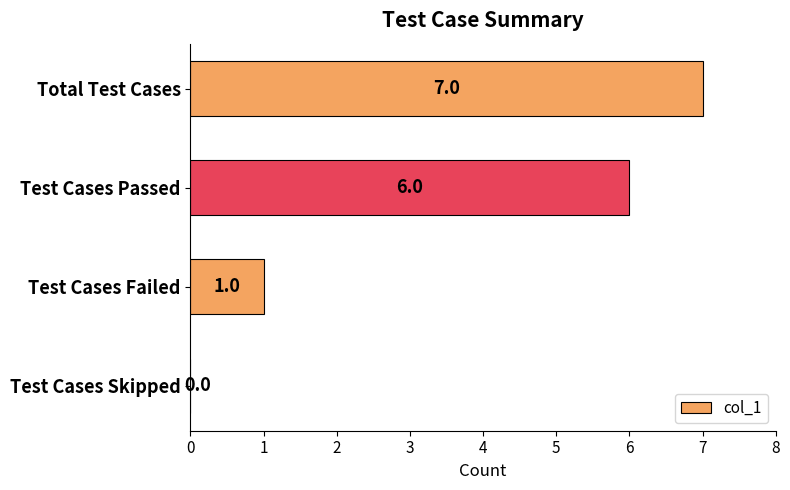

The value at Test Cases Passed is 3. True or false?

False